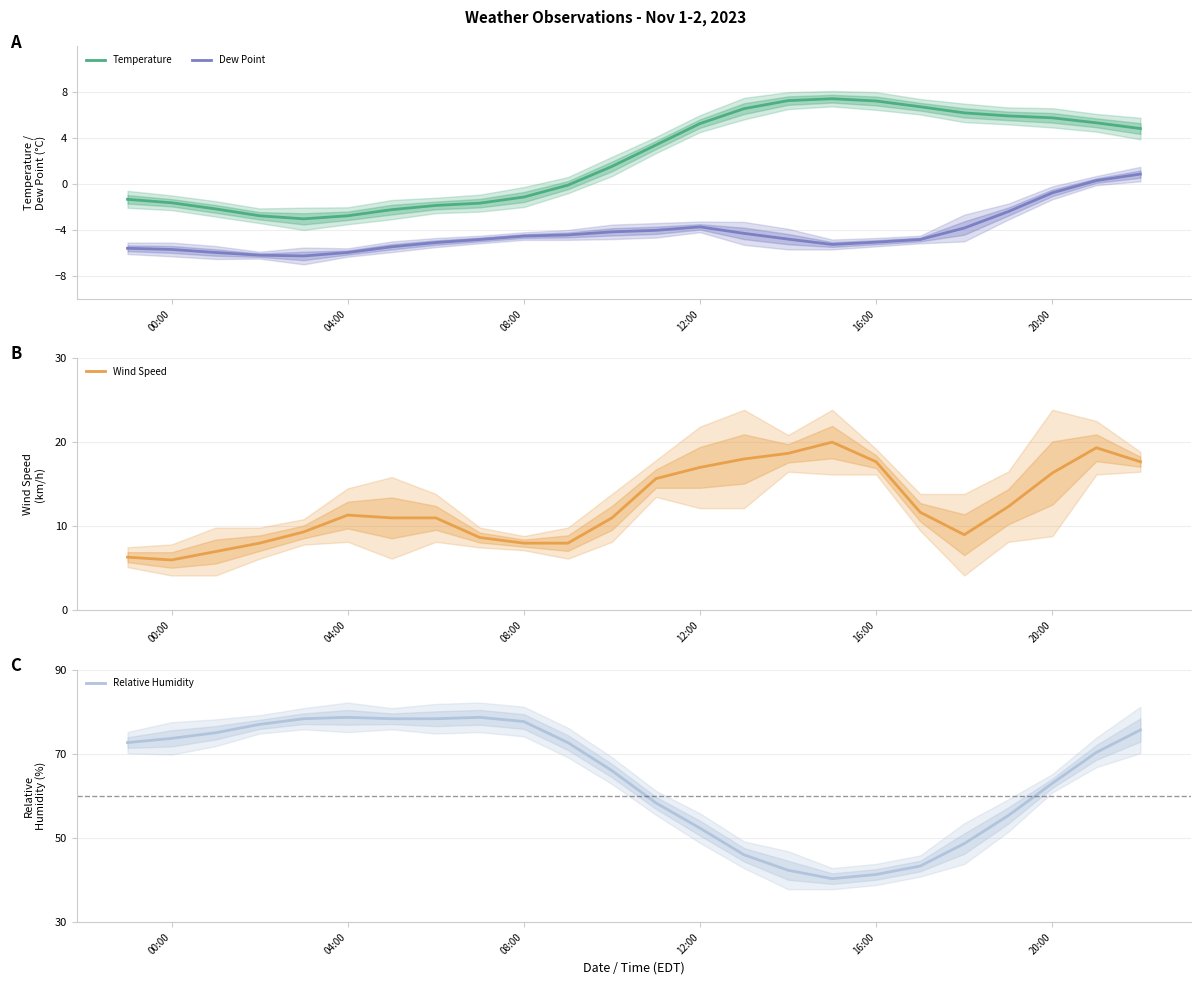

Is this an area chart (filled region under the line)?

No